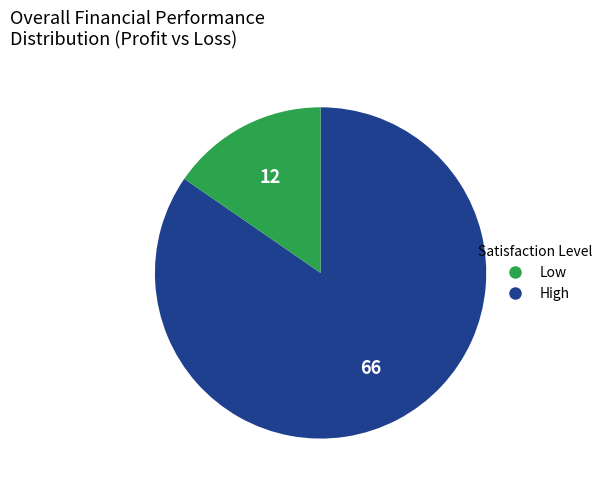

Is there any slice that represents more than half of the pie?

Yes